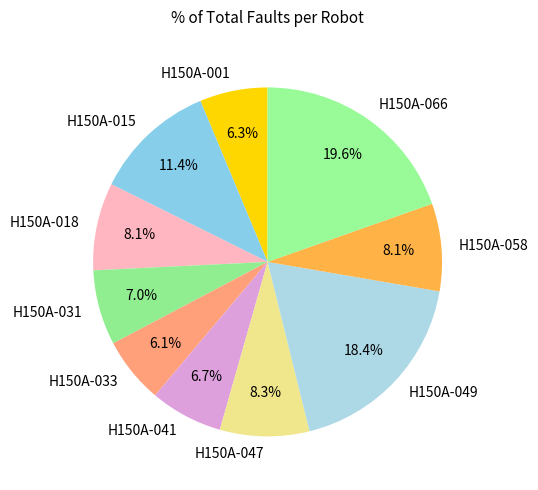

Approximately how many times larger is the value at H150A-058 compared to H150A-041?

1.2